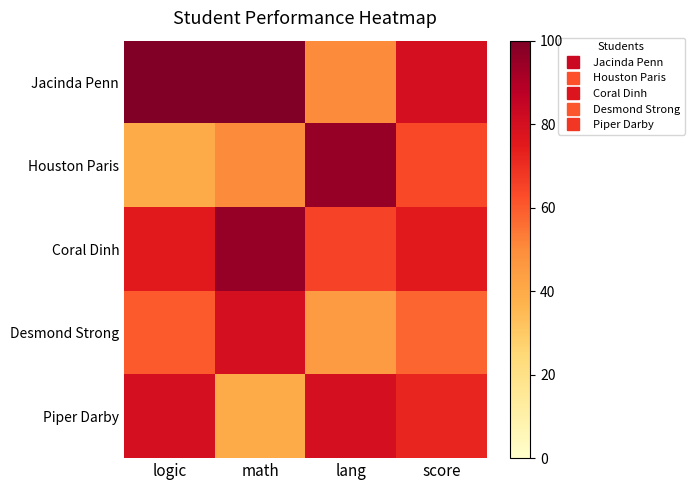

At how many categories does at least one series exceed 41?

4